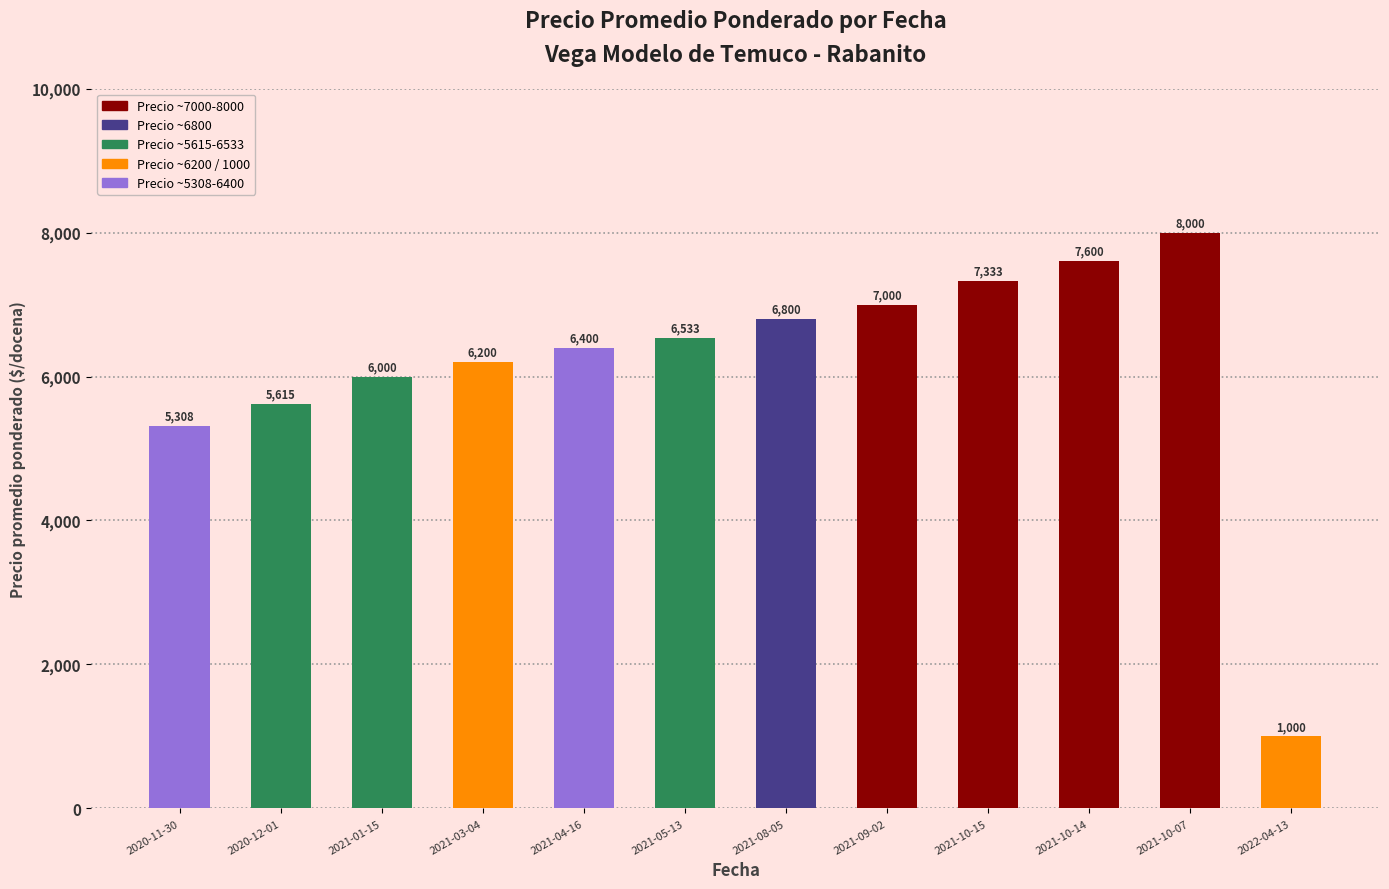

How many data points are less than 6533?

6